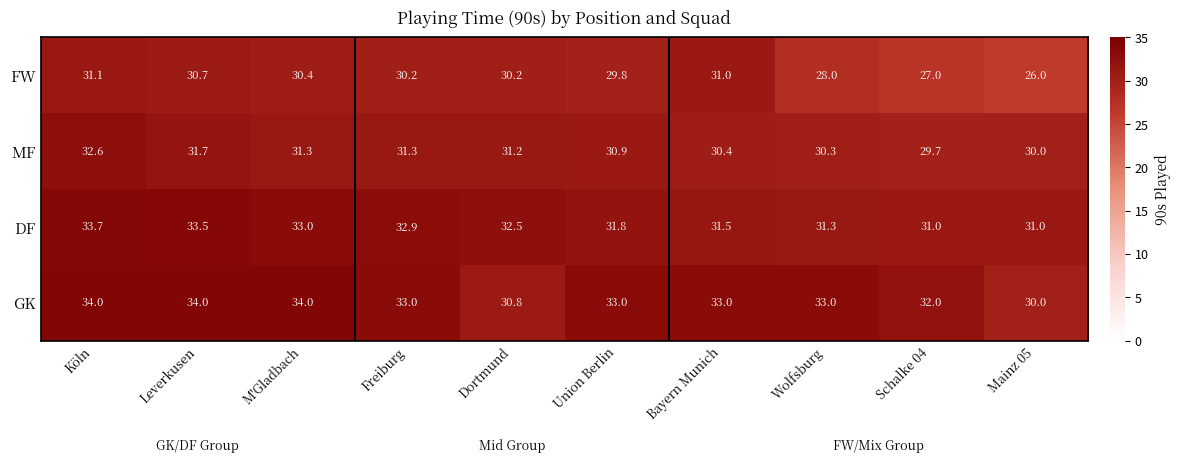

The DF series shows 42.8 at Dortmund. True or false?

False